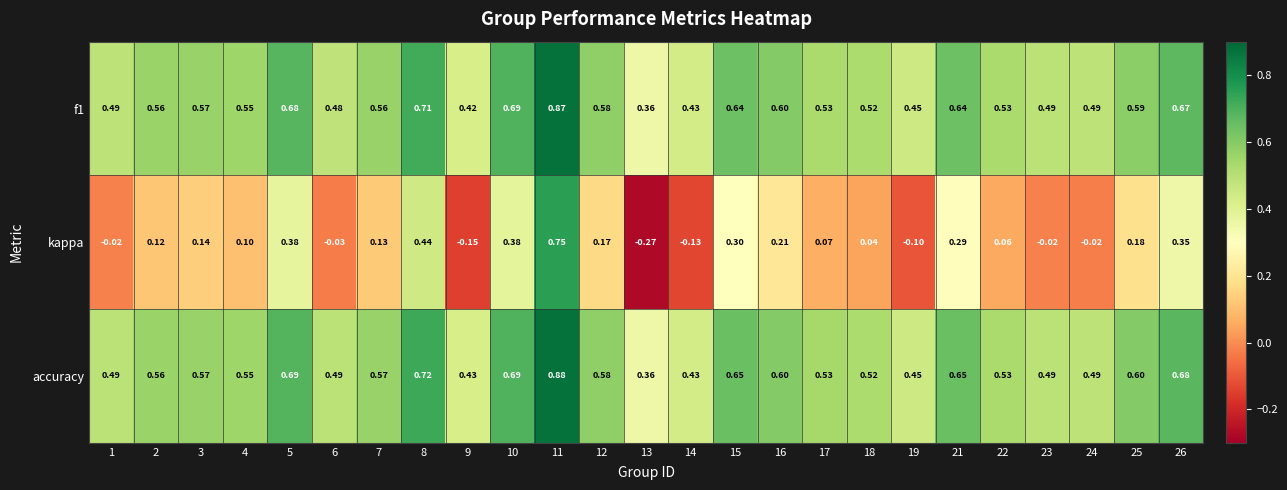

Is the value of f1 at 14 greater than the value of kappa at 14?

Yes